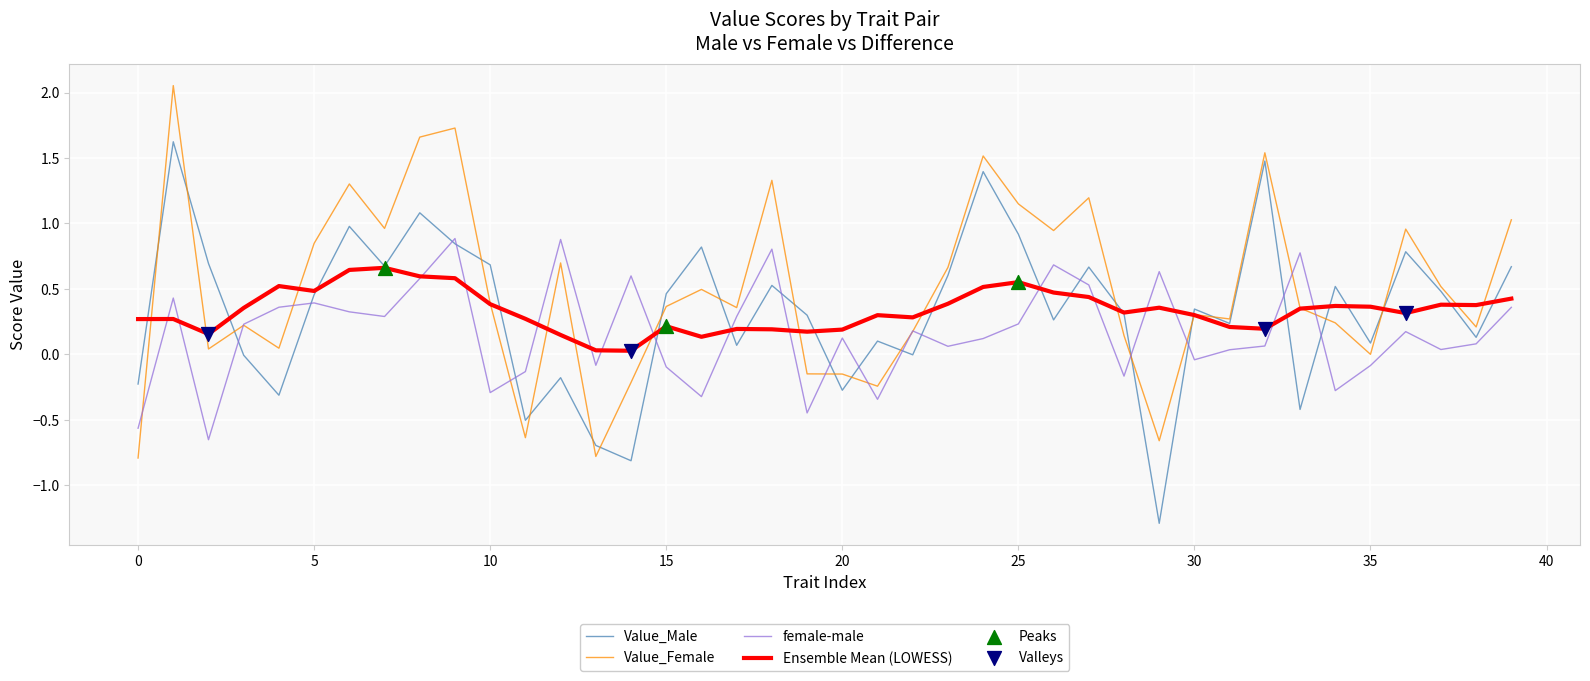

Which series has the largest total across all categories?

Value_Female